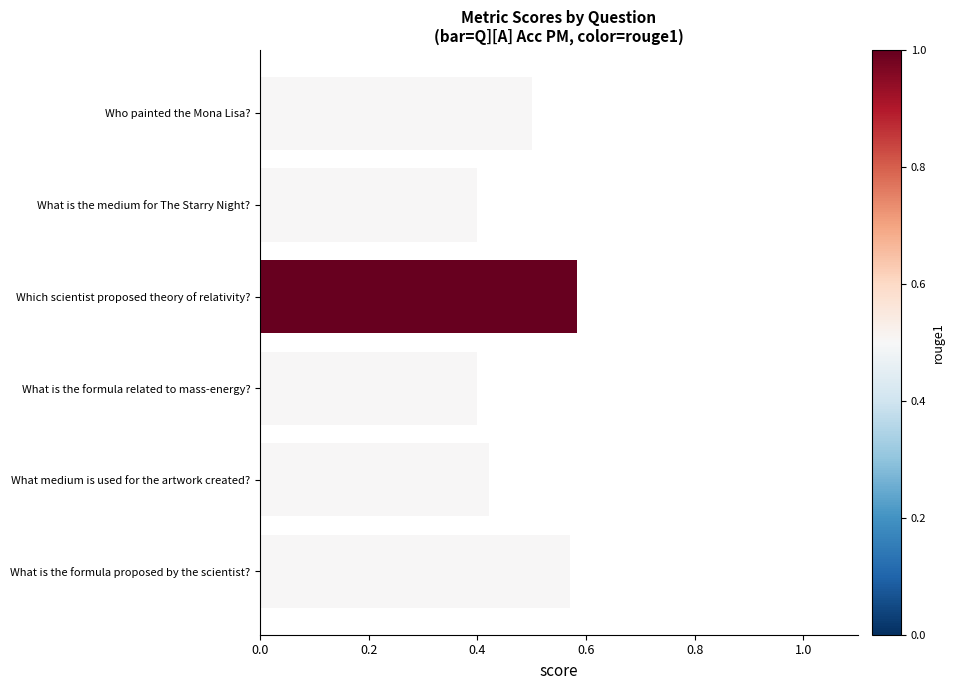

True or false: the data shows 0.1 at What is the formula related to mass-energy?.

False